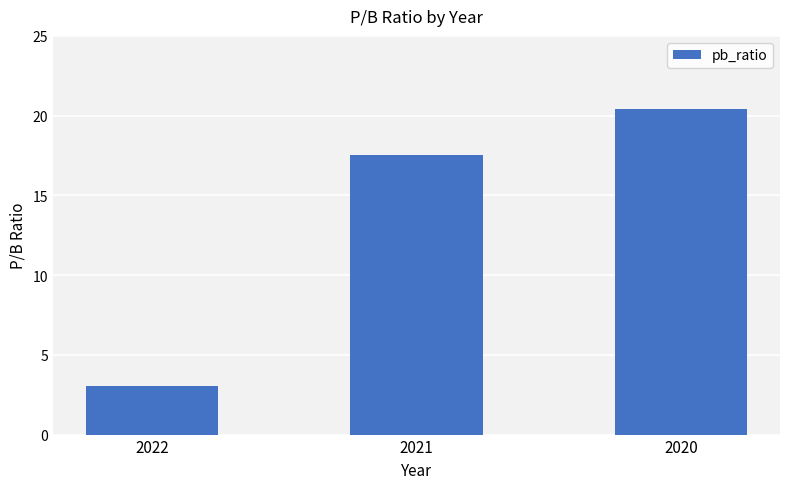

What is the maximum value shown in the chart?

20.4